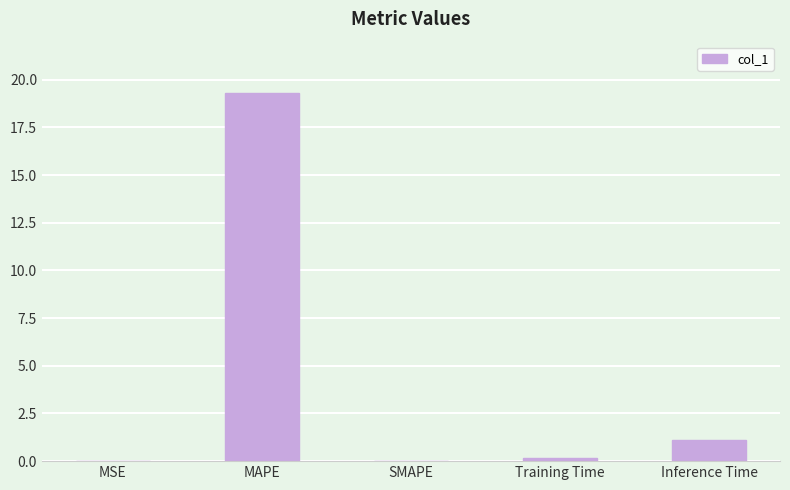

Which has a higher value, SMAPE or Inference Time?

Inference Time